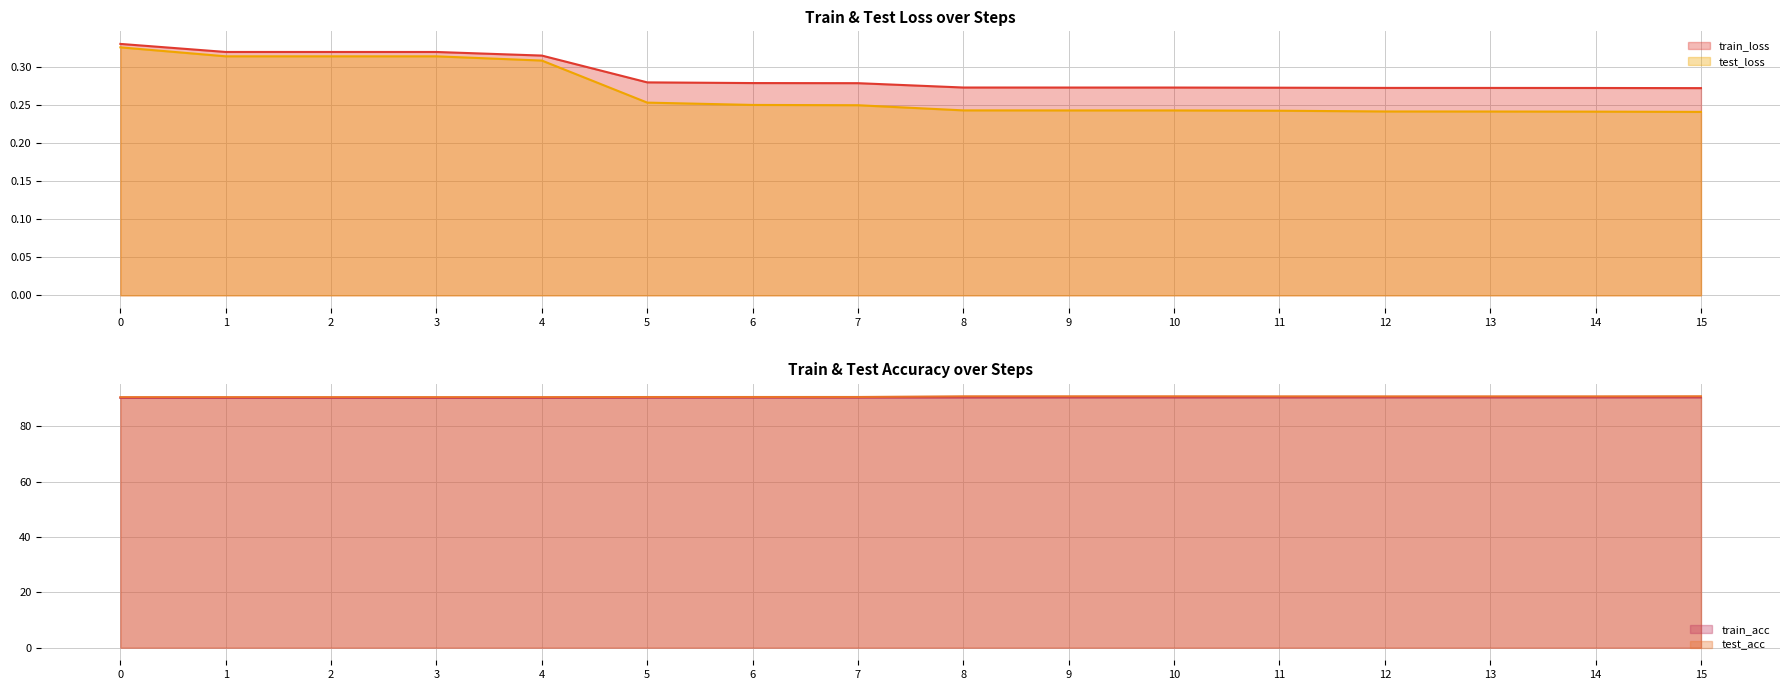

How many series are shown in this chart?

4